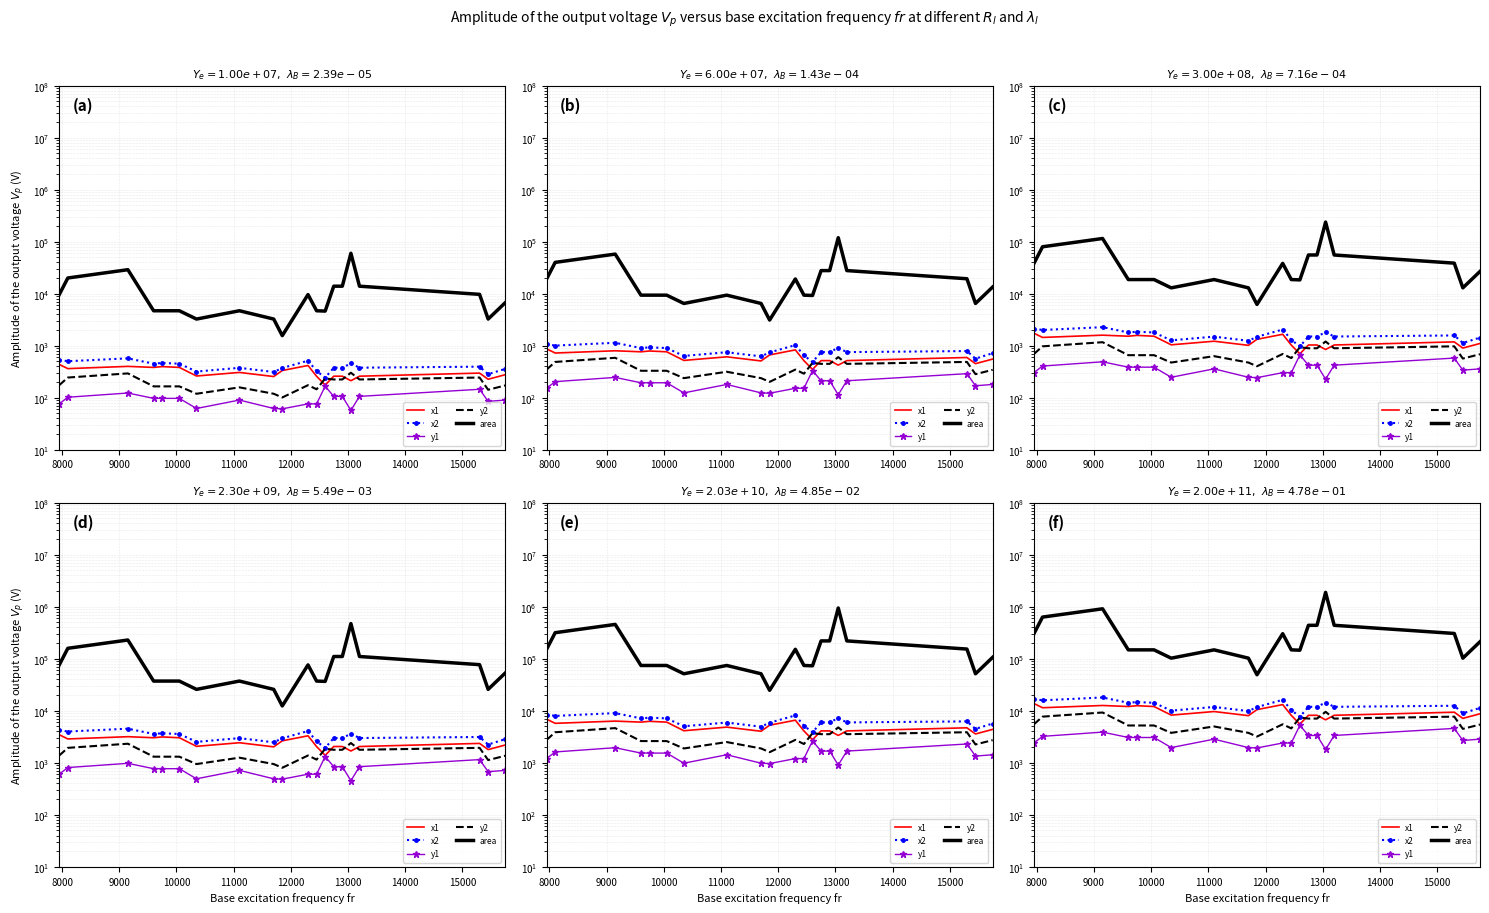

True or false: y1 has a value of 1992.7 at 11000.

False